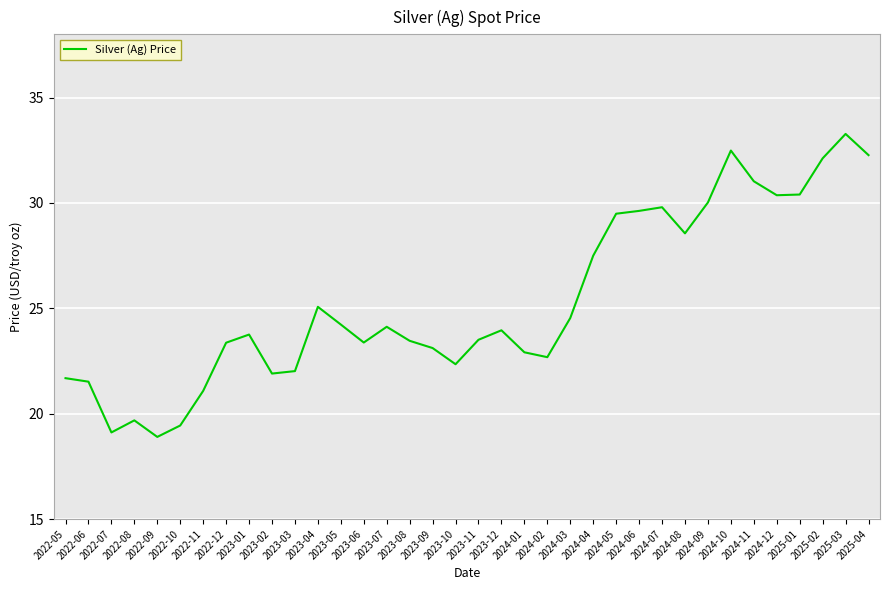

At which category does the chart reach its peak across all series?

2025-03